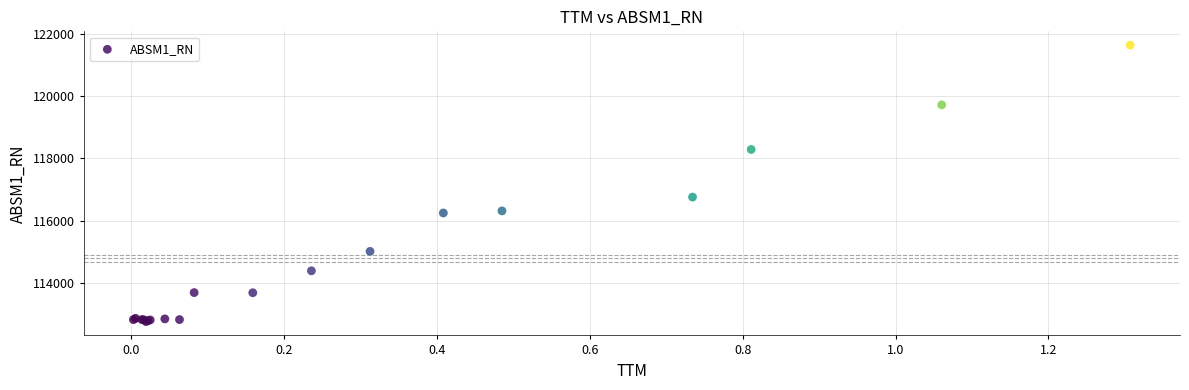

What Y value in the scatter plot is closest to 117198?

116758.4